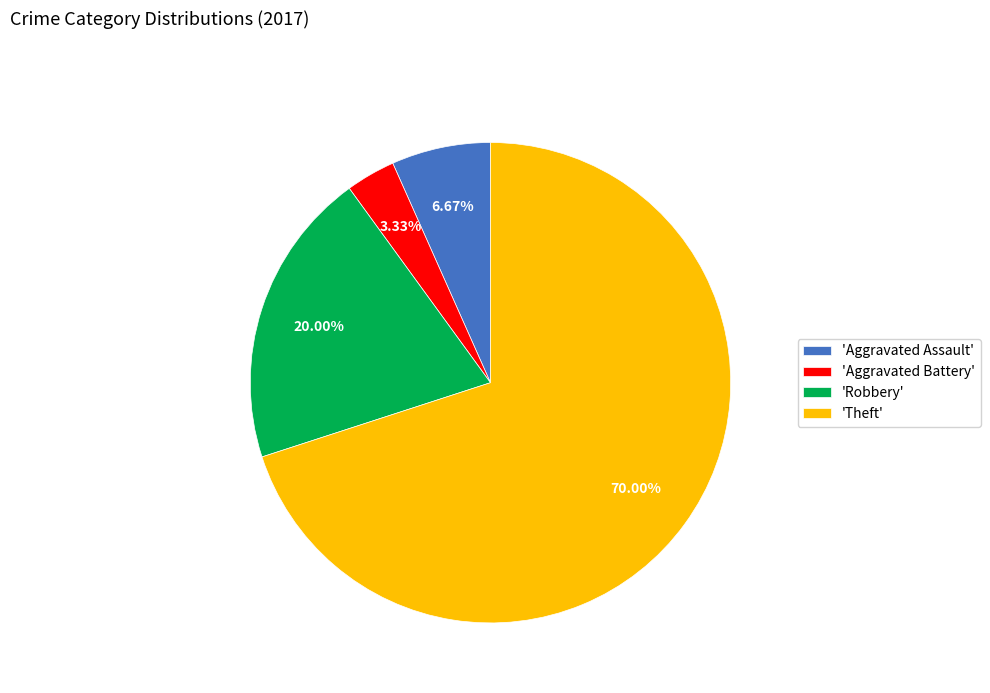

Rank the categories by value from highest to lowest.

'Theft', 'Robbery', 'Aggravated Assault', 'Aggravated Battery'